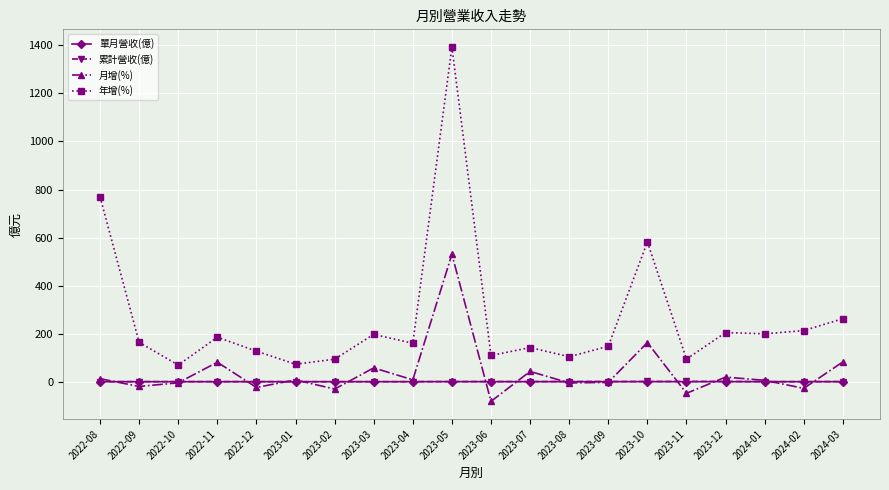

True or false: 單月營收(億) and 年增(%) intersect in this chart.

False